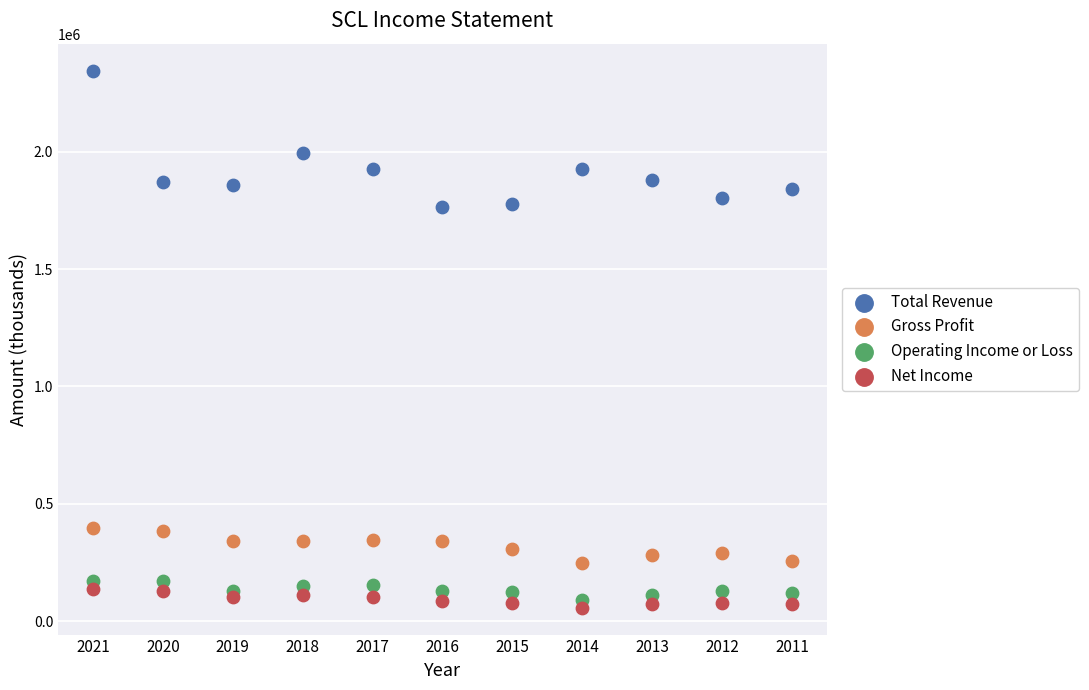

In the Total Revenue series, what Y value is closest to 2056100?

1993900